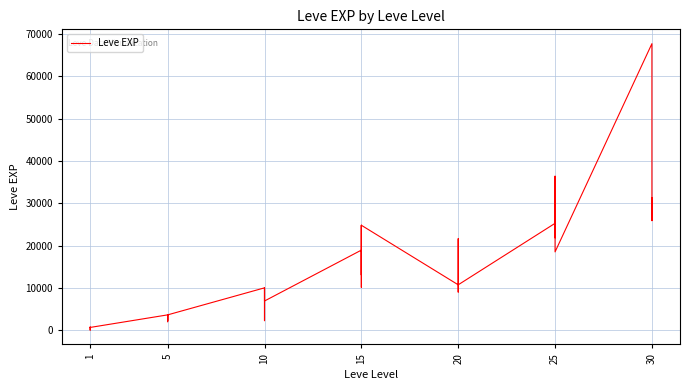

Is it true that the value at 5 is 3436?

False